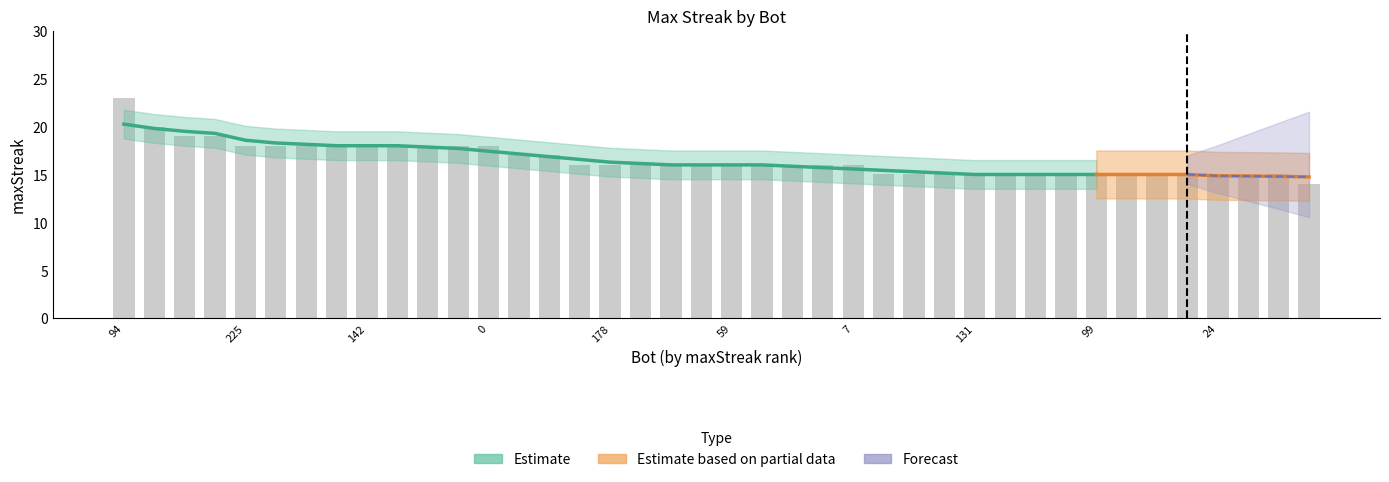

Read the value at 124.

19